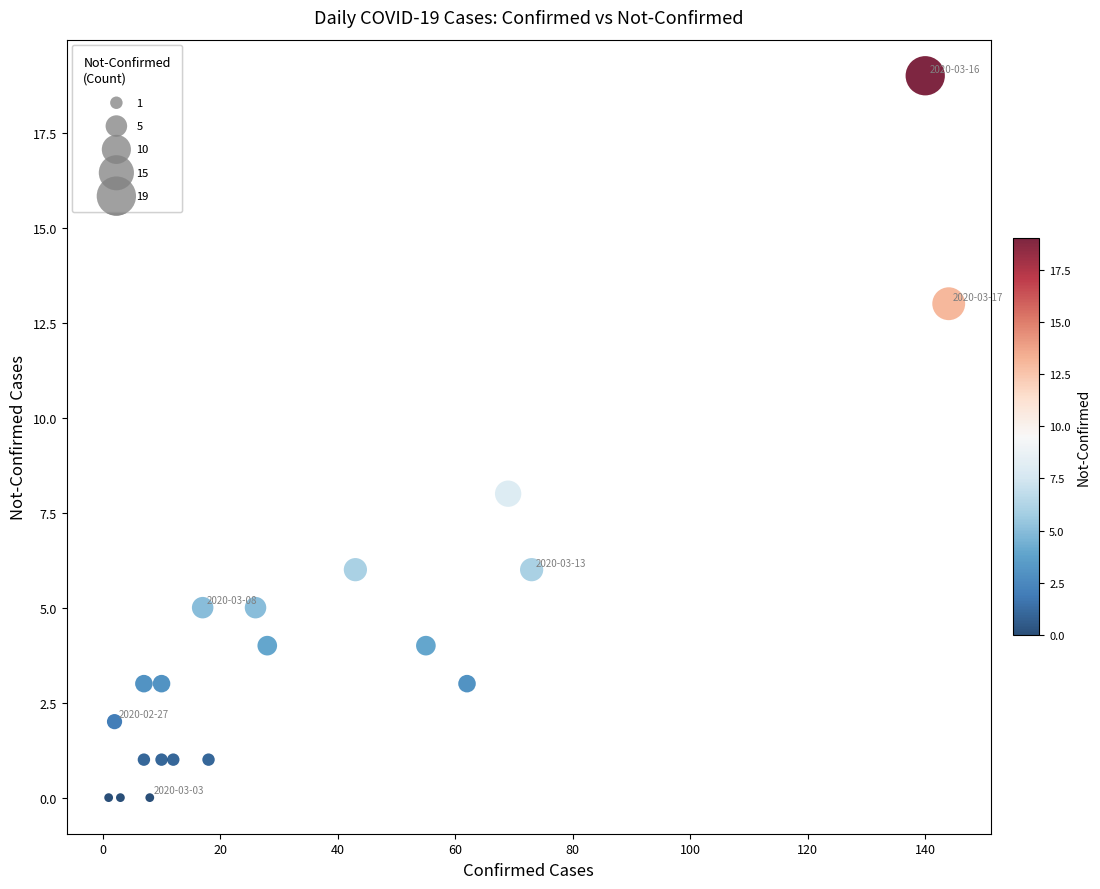

What Y value in the scatter plot is closest to 9?

8